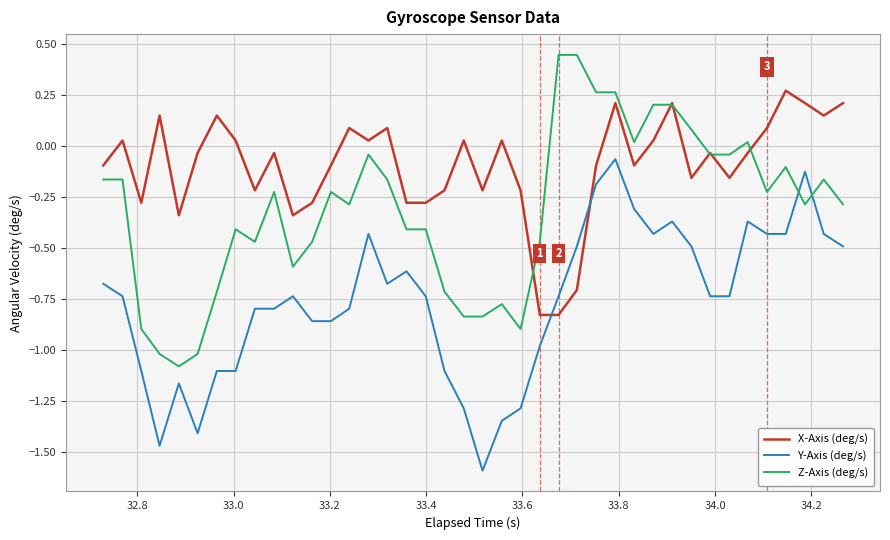

What is the smallest value displayed?

-1.6